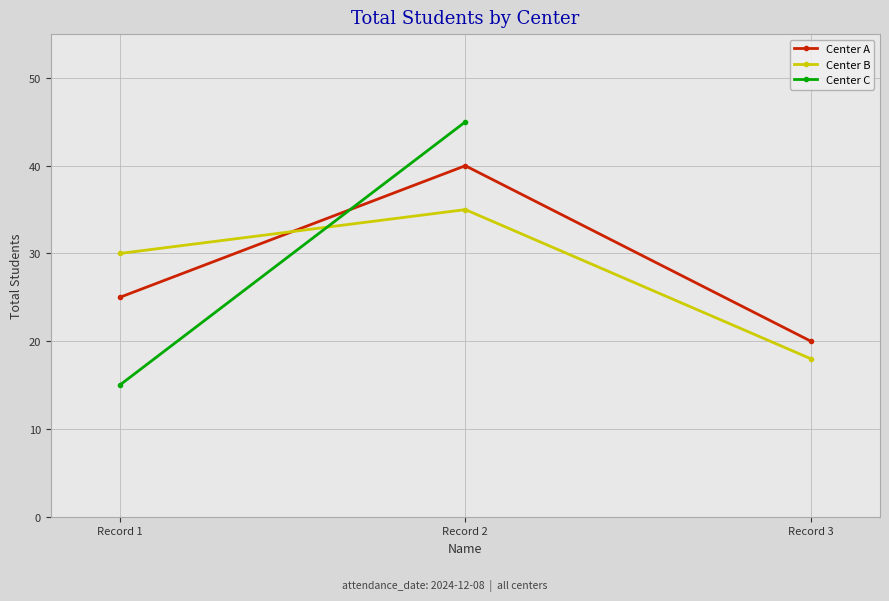

Is it true that Center B equals 35 at Record 2?

True